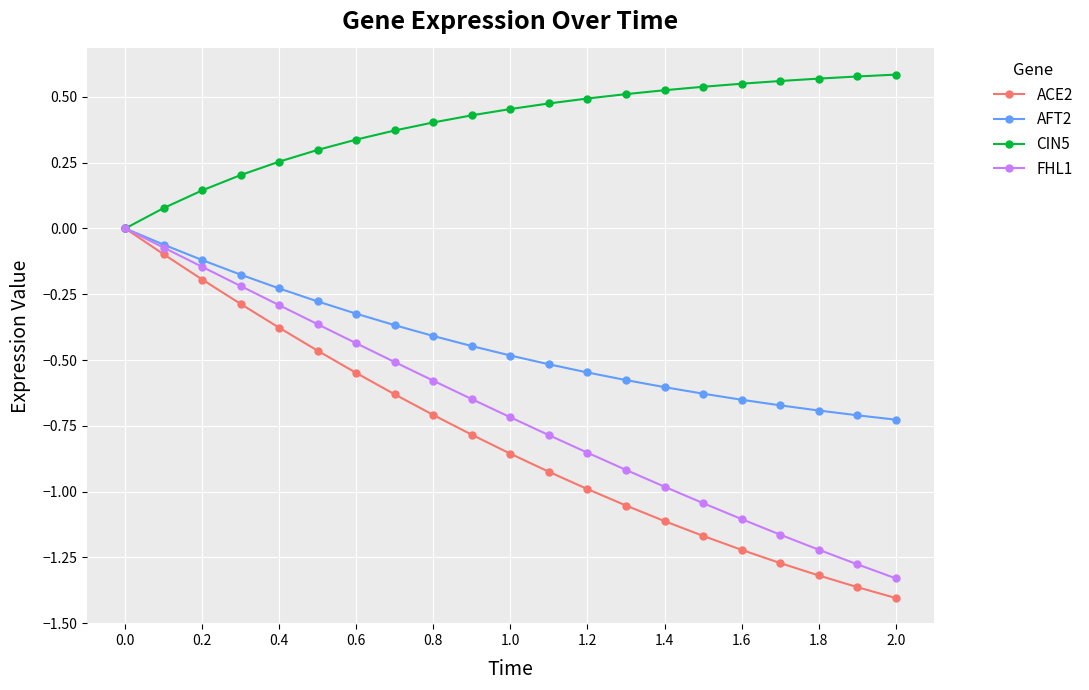

True or false: ACE2 has more than 2 points higher than both neighbors.

False